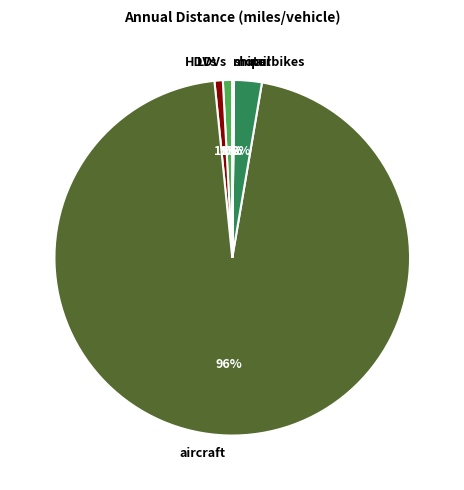

To the nearest percent, what percentage of the pie is HDVs?

1%